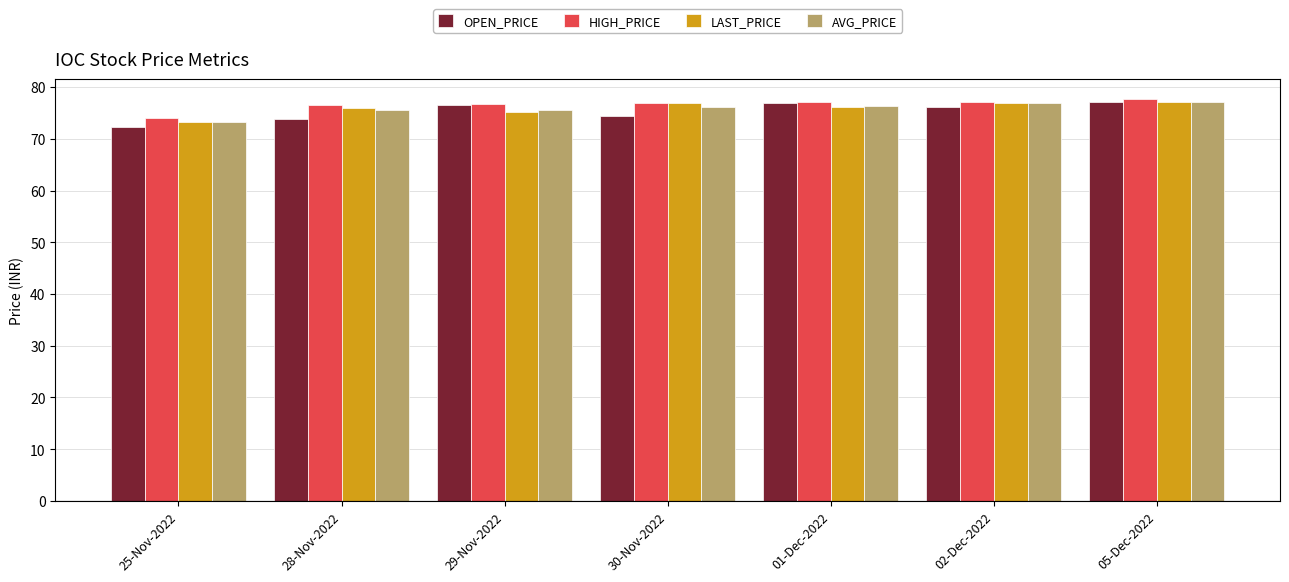

What is the value of the AVG_PRICE bar at the 2nd from the left?

75.6